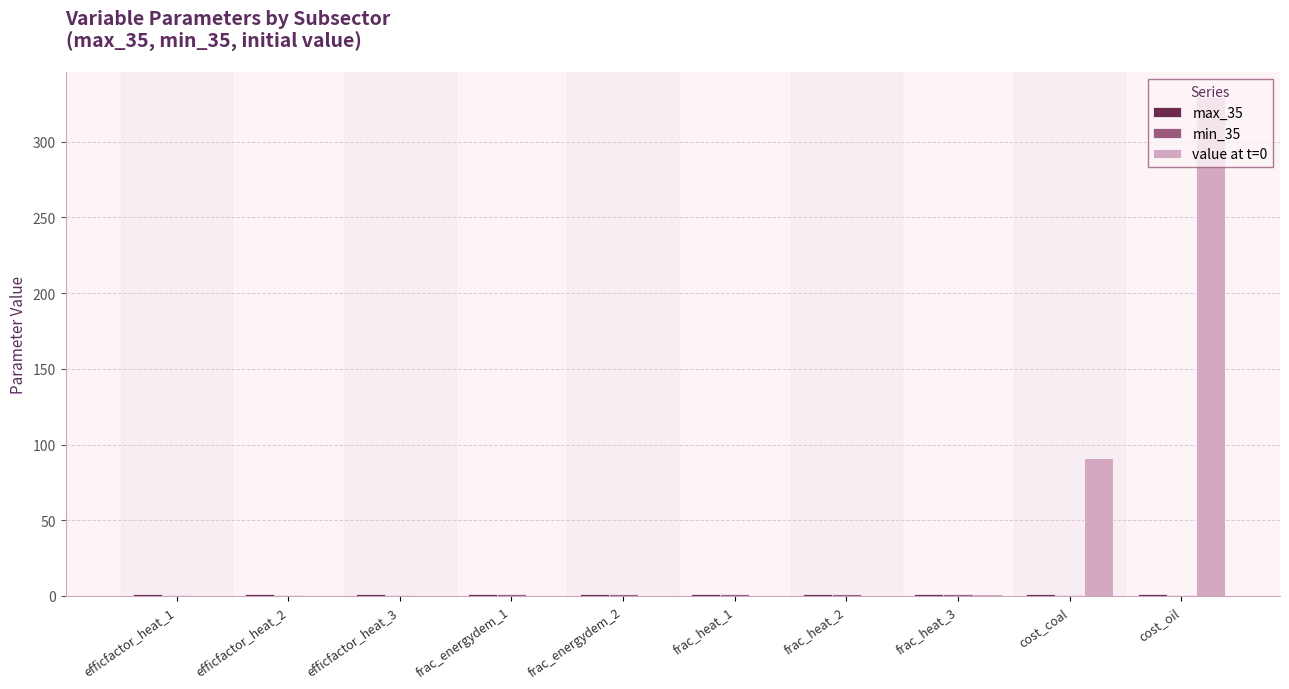

What is the maximum value shown in the chart?

329.5